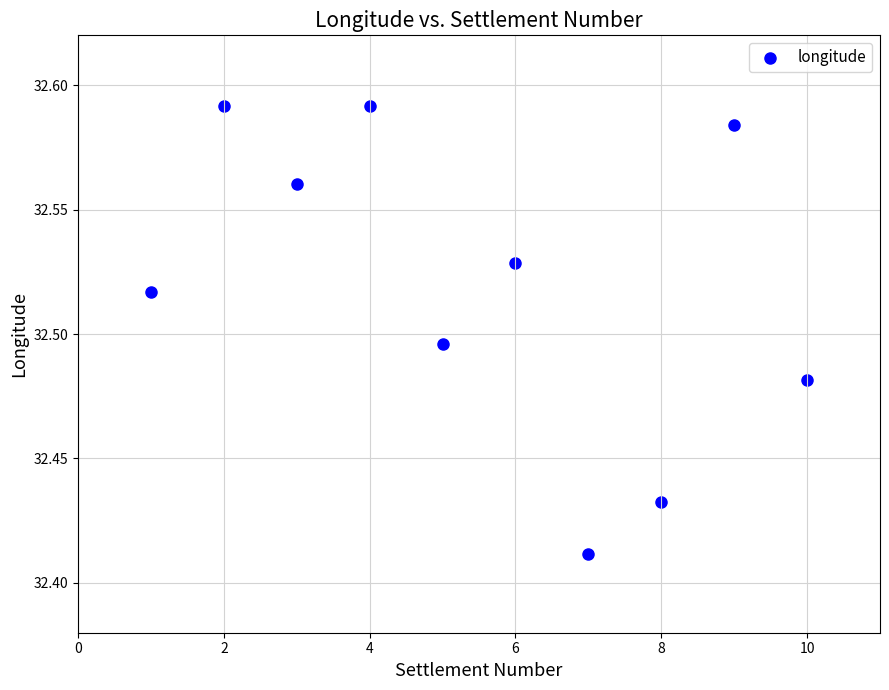

What is the average X value?

5.5